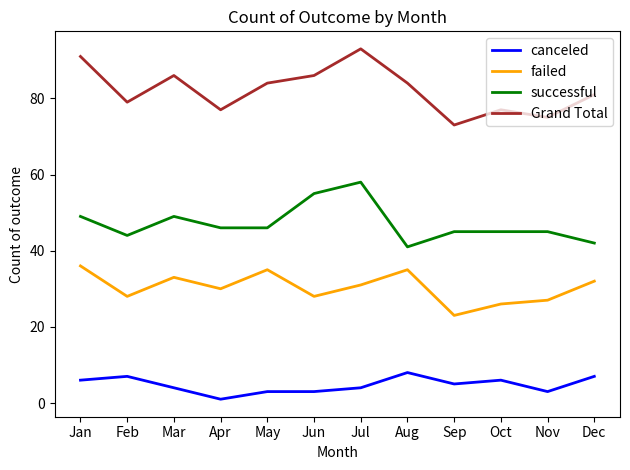

Where does the canceled series first go above 5?

Jan